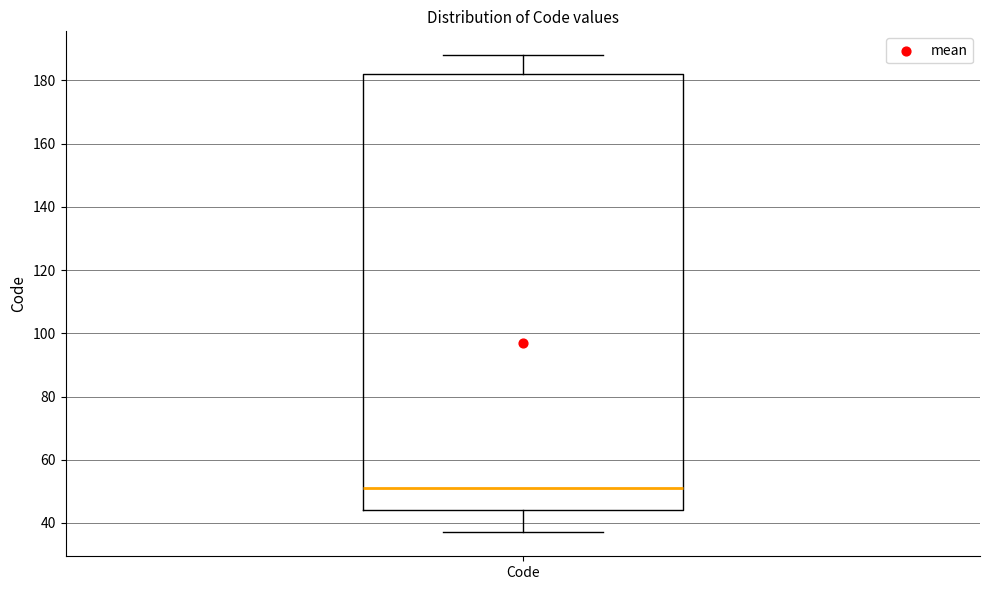

Read this box plot against the y-axis: the position of the median line, the range covered by the box, and the ends of both whiskers. The values are not printed on the chart, so give them approximately, as read against the axis.

median 52, box 44 to 182, whiskers 38 to 188